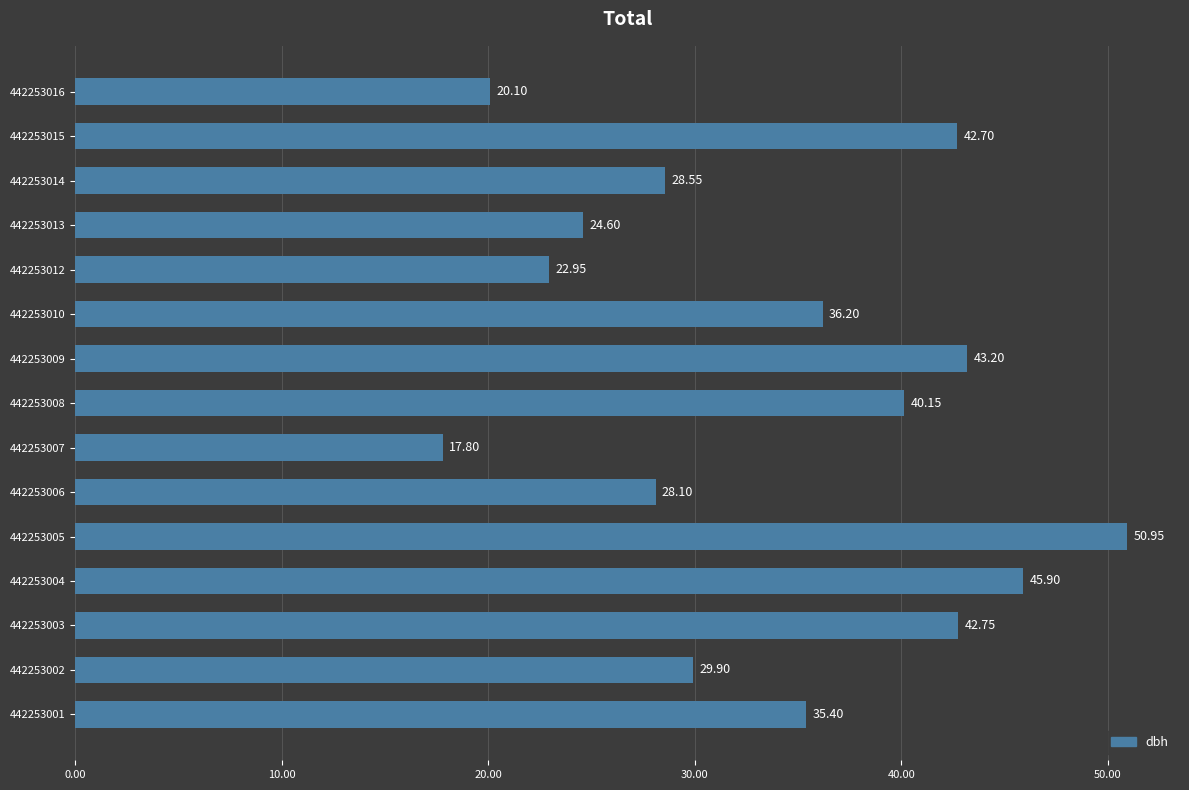

Which has a higher value, 442253008 or 442253015?

442253015